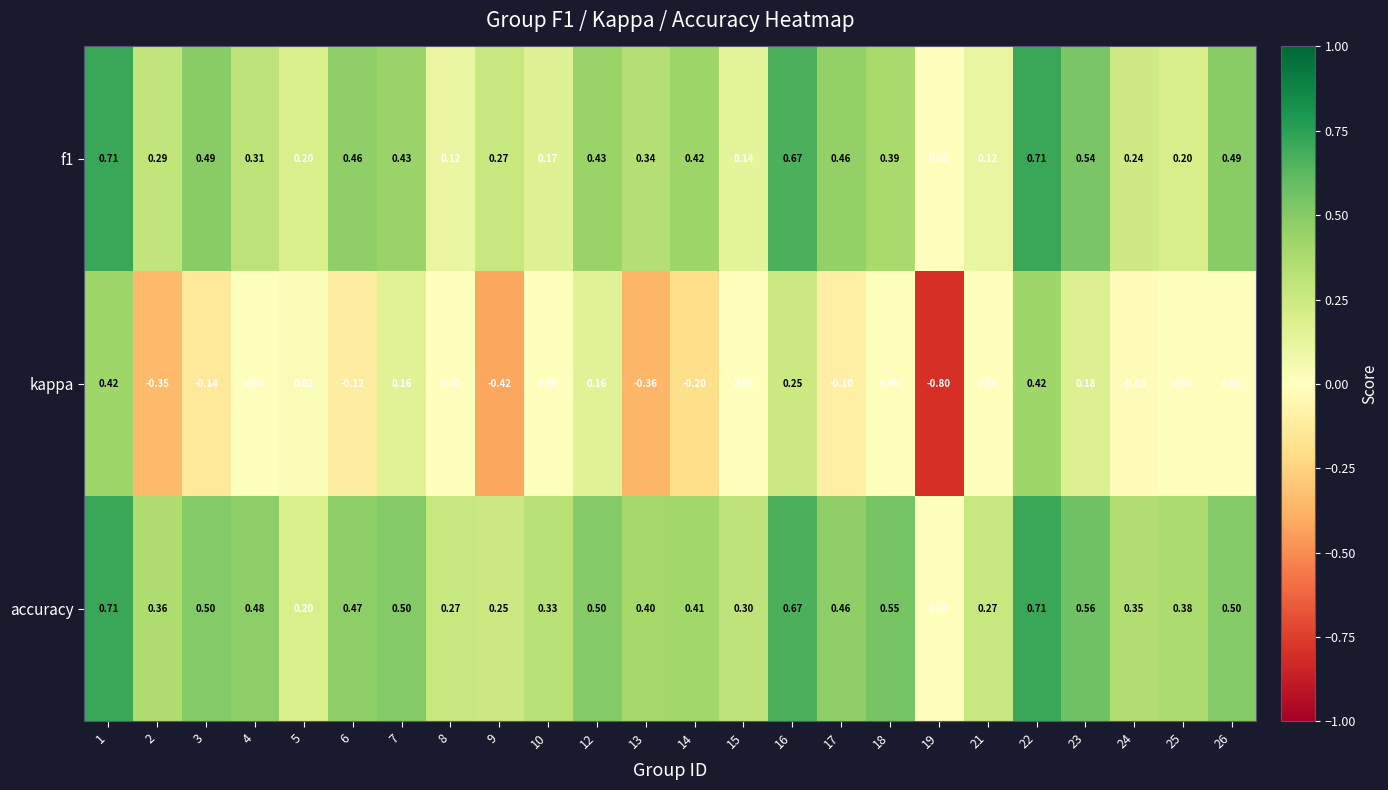

Which series has the largest range (max minus min)?

kappa